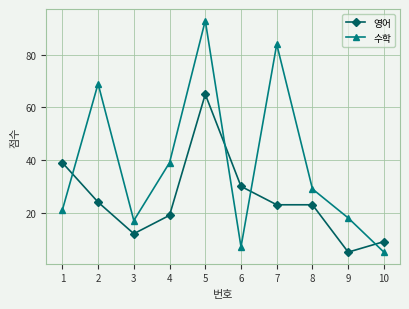

At which category is the sum across all series the highest?

5